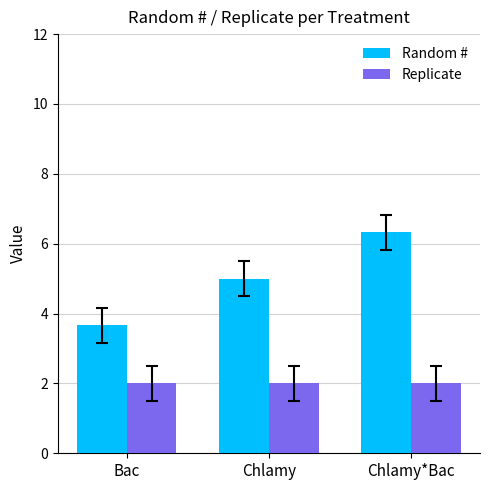

Rank the series by their average value, from lowest to highest.

Replicate, Random #